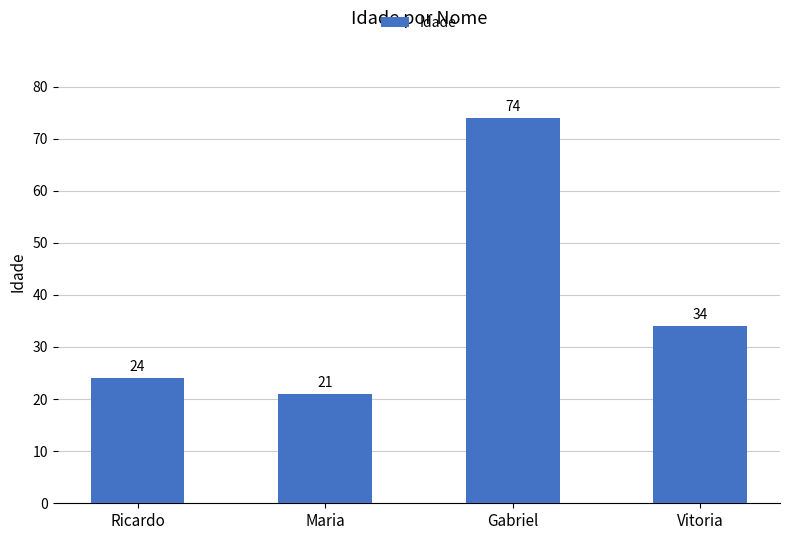

Reading right to left, transcribe all the data shown in this chart.

34	74	21	24